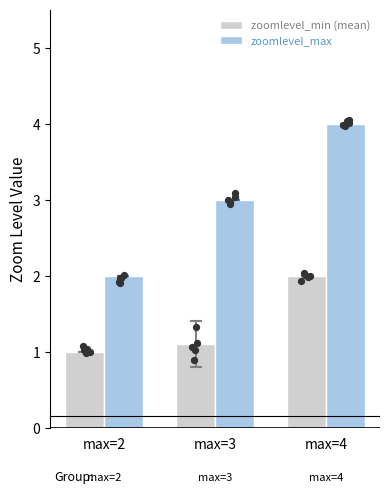

Which series reaches the minimum Y coordinate?

zoomlevel_min (mean)